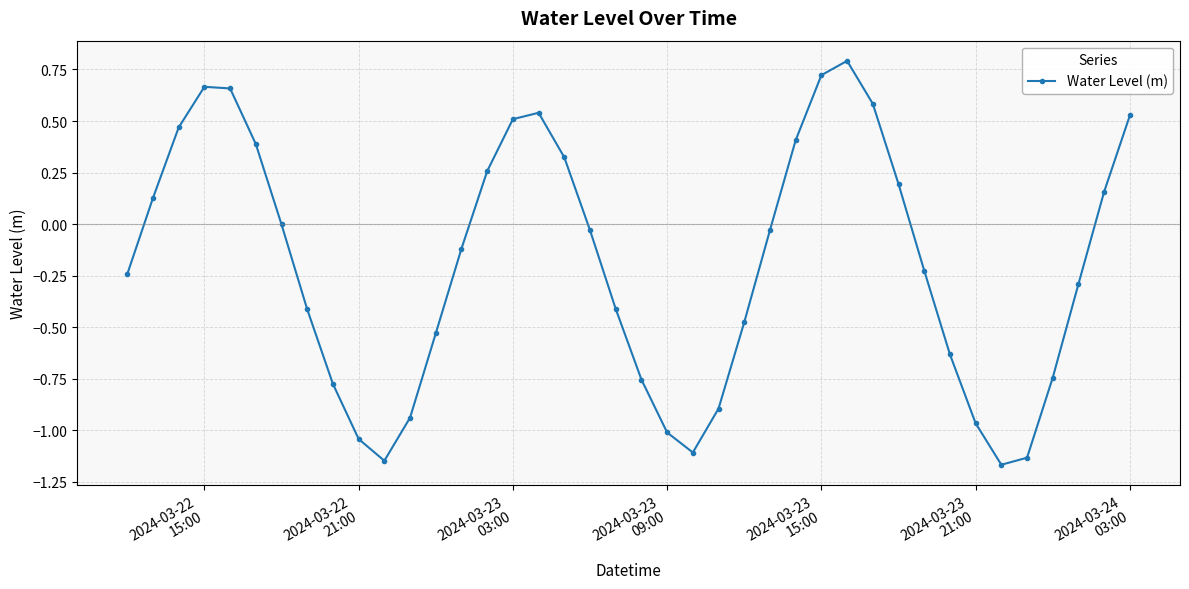

What is the difference between the maximum and minimum values?

2.0